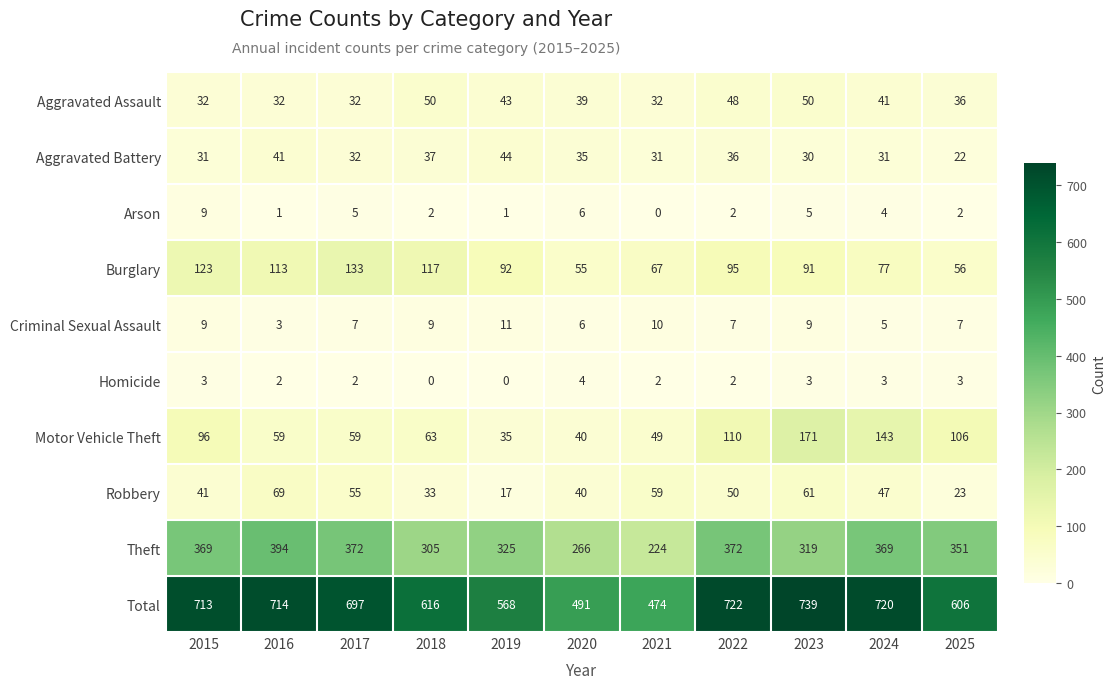

Rank the series at 2016 from lowest to highest value.

Arson, Homicide, Criminal Sexual Assault, Aggravated Assault, Aggravated Battery, Motor Vehicle Theft, Robbery, Burglary, Theft, Total